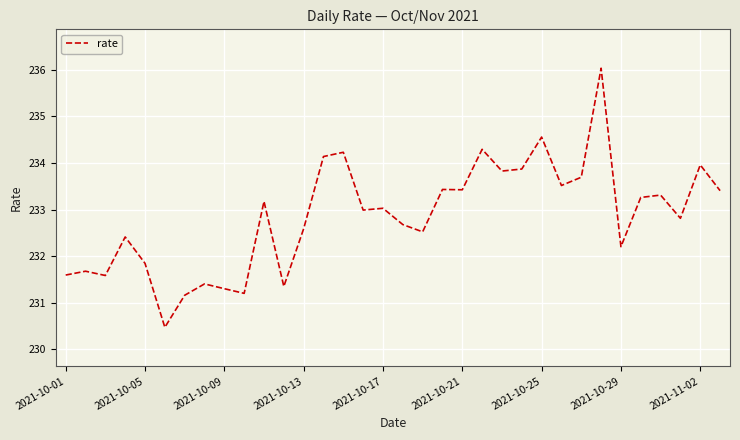

What is the difference between the maximum and minimum values?

5.6